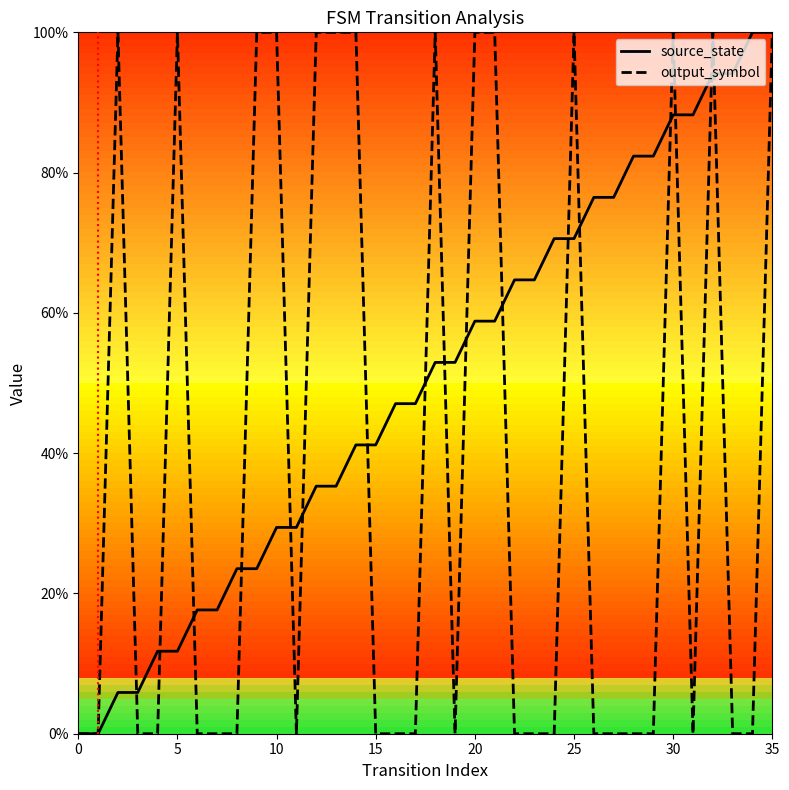

Is this an area chart (filled region under the line)?

No